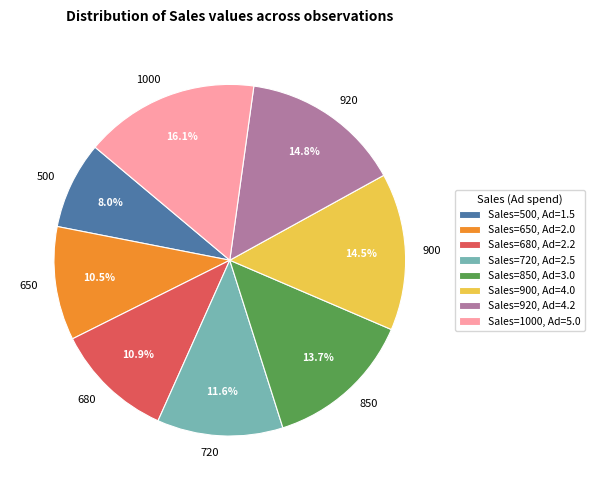

Which category has the biggest portion of the pie?

1000